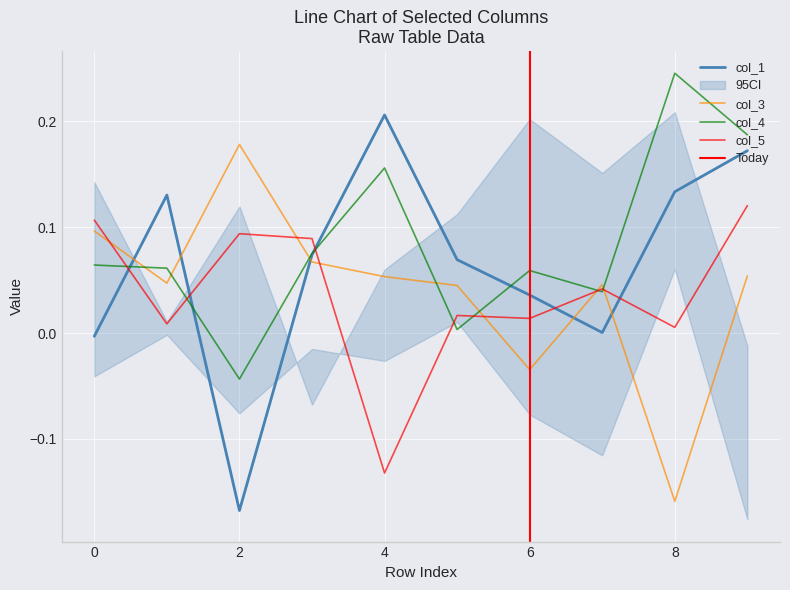

How many categories are shown in the chart?

10